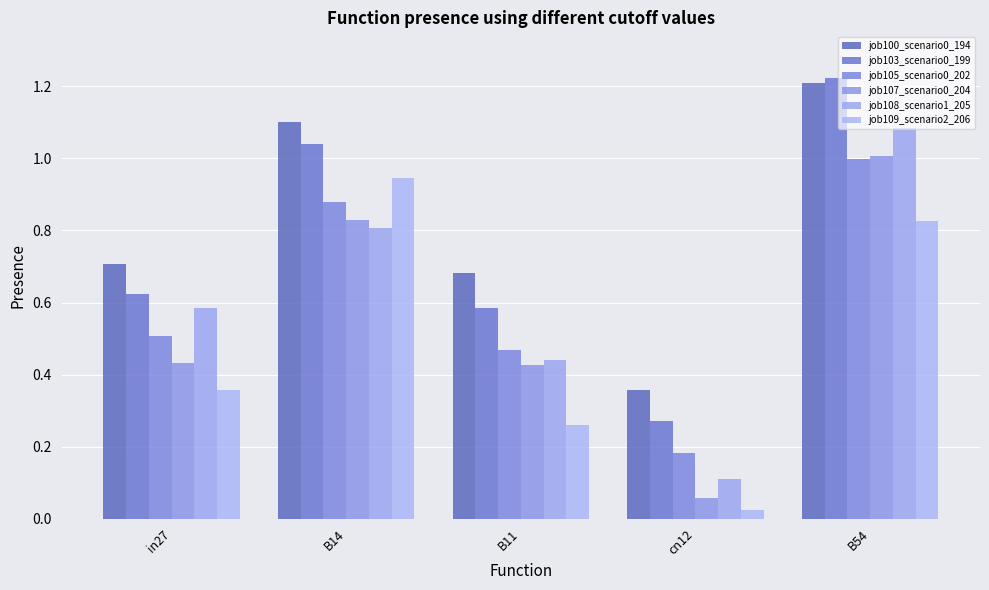

How many categories are shown in the chart?

5